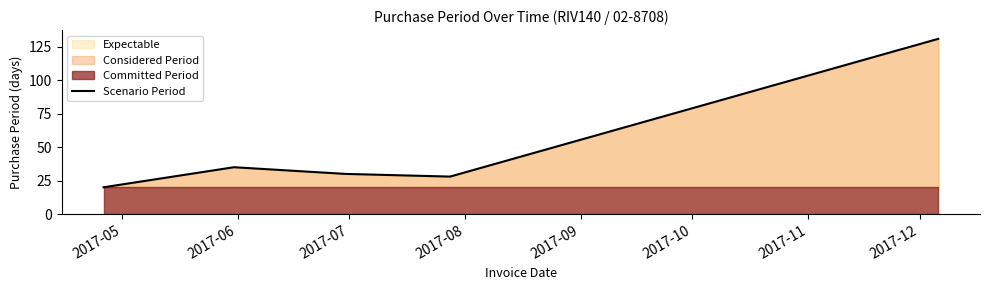

What is the maximum value shown in the chart?

131